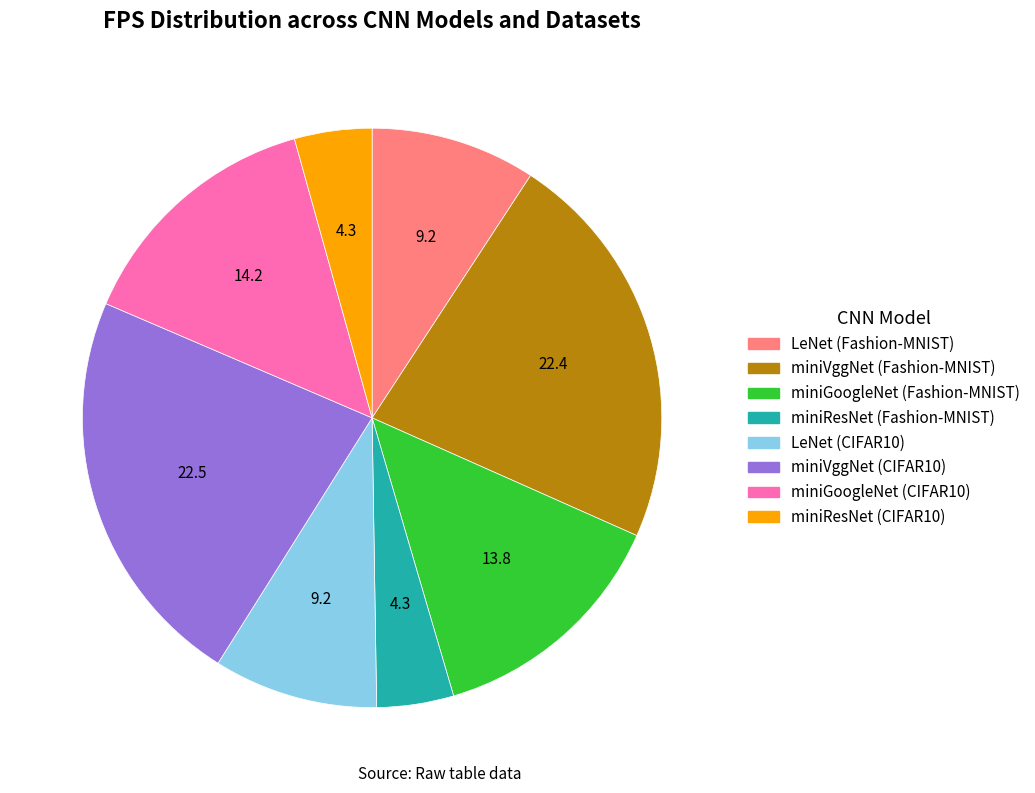

The miniResNet (Fashion-MNIST) slice represents 10% of the pie. True or false?

False